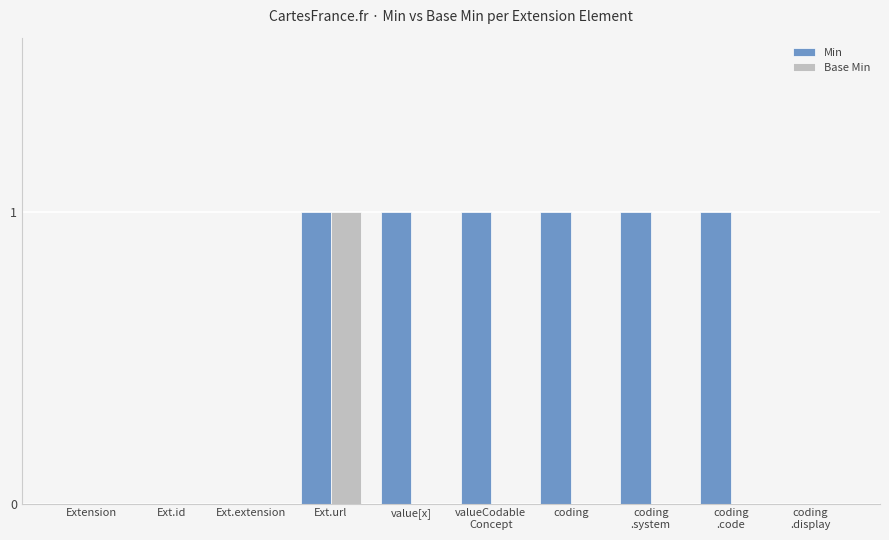

At which category is the sum across all series the highest?

Ext.url